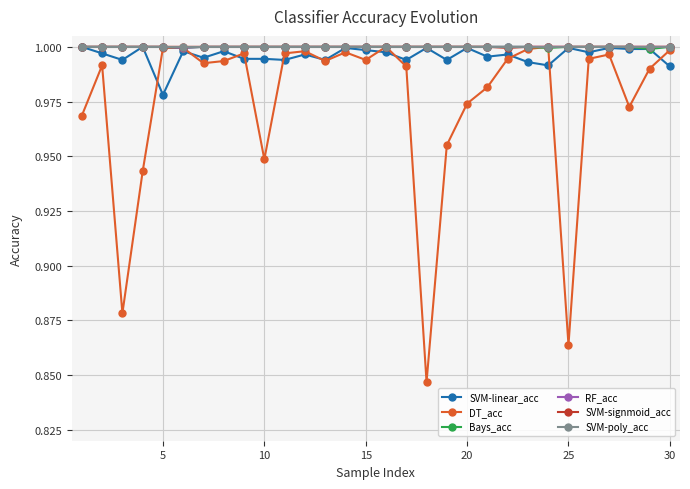

At how many categories does at least one series exceed 0?

30